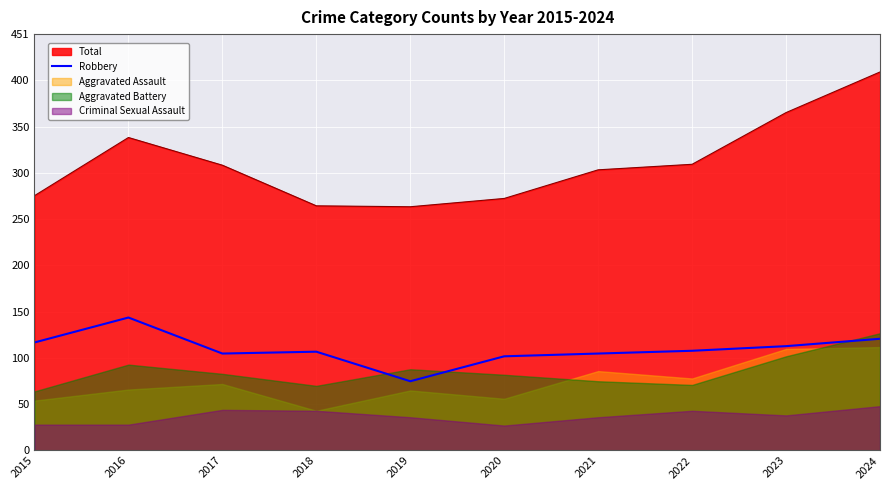

True or false: Total and Robbery intersect in this chart.

False